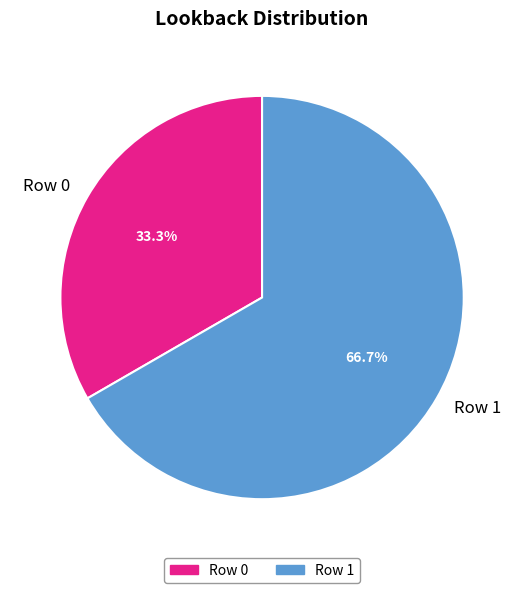

How many segments does this pie chart have?

2